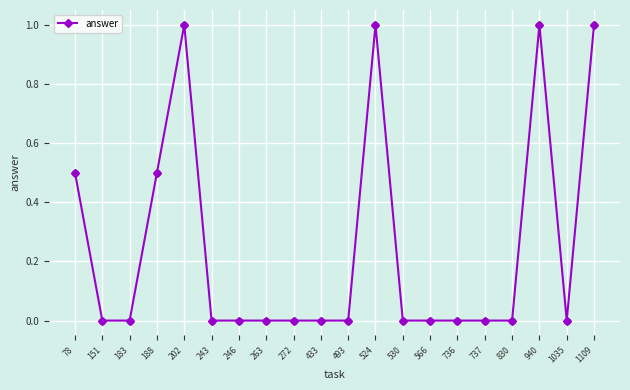

Which has a higher value, 246 or 1109?

1109